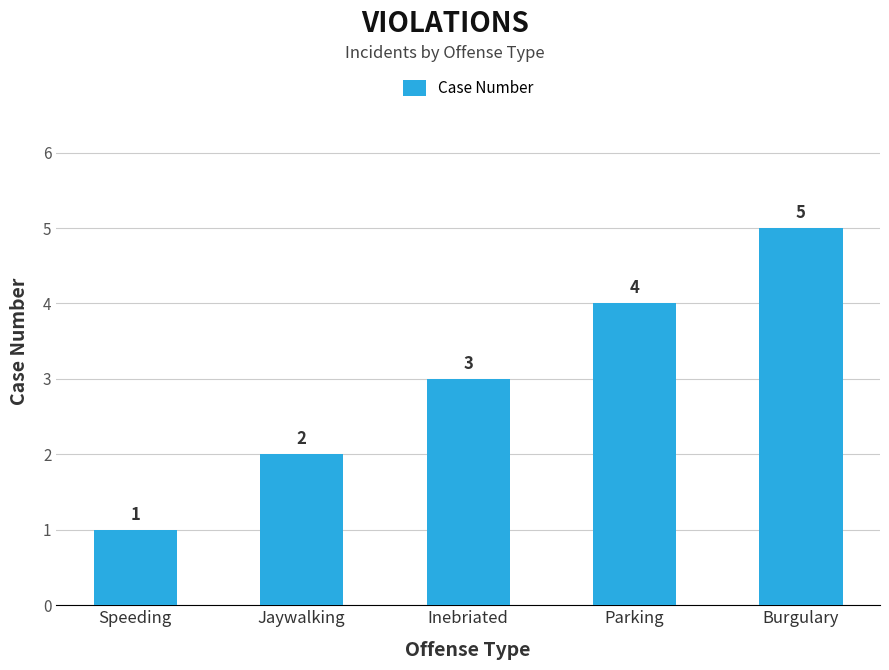

What is the difference between the second highest and second lowest values?

2